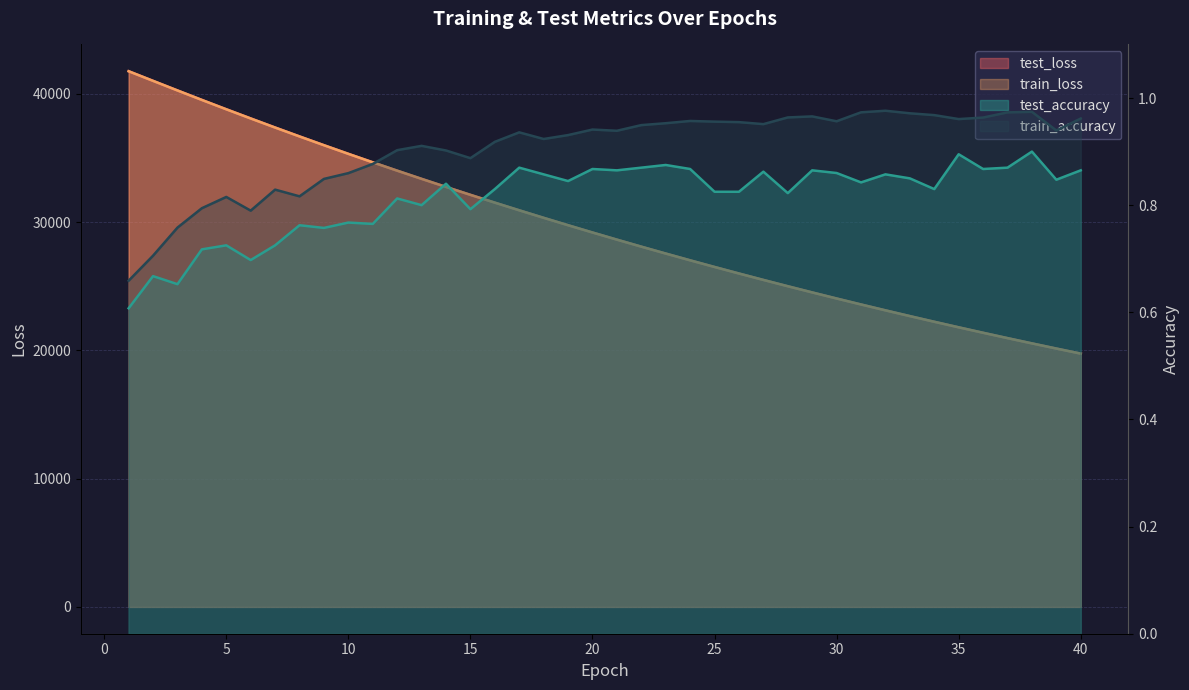

Reading left to right, what are all the values shown in this chart?

test_loss: 1=41765.1	2=41013.7	3=40267.7	4=39527.4	5=38800.6	6=38085.8	7=37376.9	8=36683.3	9=35998.8	10=35325.4	11=34665.0	12=34014.4	13=33374.8	14=32746.7	15=32129.1	16=31520.6	17=30923.2	18=30336.7	19=29760.1	20=29193.4	21=28636.5	22=28089.7	23=27552.2	24=27024.0	25=26505.6	26=25996.0	27=25495.6	28=25004.0	29=24521.2	30=24047.0	31=23581.4	32=23123.8	33=22674.7	34=22234.1	35=21800.6	36=21375.5	37=20957.7	38=20547.7	39=20145.3	40=19750.1
train_loss: 1=41765.2	2=41014.6	3=40265.4	4=39526.2	5=38797.1	6=38080.7	7=37373.9	8=36679.6	9=35995.7	10=35323.2	11=34662.0	12=34011.7	13=33372.4	14=32744.0	15=32126.9	16=31518.7	17=30921.4	18=30334.9	19=29758.2	20=29191.6	21=28634.7	22=28087.5	23=27550.1	24=27022.0	25=26503.5	26=25993.8	27=25493.6	28=25002.0	29=24519.3	30=24045.2	31=23579.5	32=23122.1	33=22673.1	34=22232.0	35=21799.1	36=21373.8	37=20956.2	38=20546.2	39=20143.9	40=19748.6
test_accuracy: 1=0.6	2=0.7	3=0.7	4=0.7	5=0.7	6=0.7	7=0.7	8=0.8	9=0.8	10=0.8	11=0.8	12=0.8	13=0.8	14=0.8	15=0.8	16=0.8	17=0.9	18=0.9	19=0.8	20=0.9	21=0.9	22=0.9	23=0.9	24=0.9	25=0.8	26=0.8	27=0.9	28=0.8	29=0.9	30=0.9	31=0.8	32=0.9	33=0.8	34=0.8	35=0.9	36=0.9	37=0.9	38=0.9	39=0.8	40=0.9
train_accuracy: 1=0.7	2=0.7	3=0.8	4=0.8	5=0.8	6=0.8	7=0.8	8=0.8	9=0.8	10=0.9	11=0.9	12=0.9	13=0.9	14=0.9	15=0.9	16=0.9	17=0.9	18=0.9	19=0.9	20=0.9	21=0.9	22=0.9	23=1.0	24=1.0	25=1.0	26=1.0	27=1.0	28=1.0	29=1.0	30=1.0	31=1.0	32=1.0	33=1.0	34=1.0	35=1.0	36=1.0	37=1.0	38=1.0	39=0.9	40=1.0